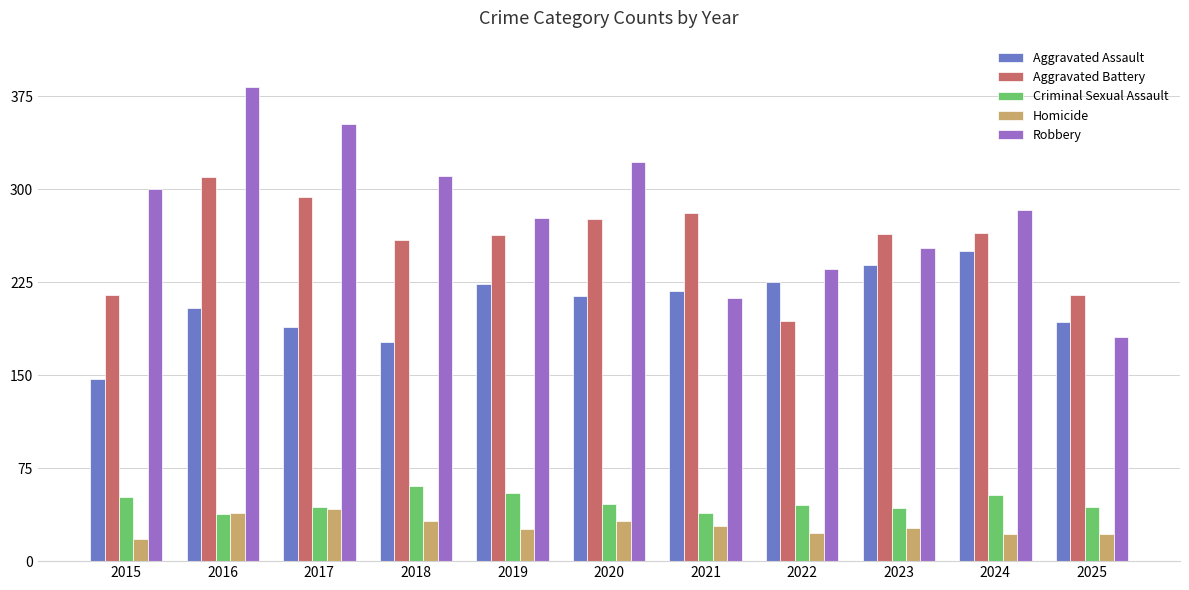

What is the average value of the Aggravated Assault series?

207